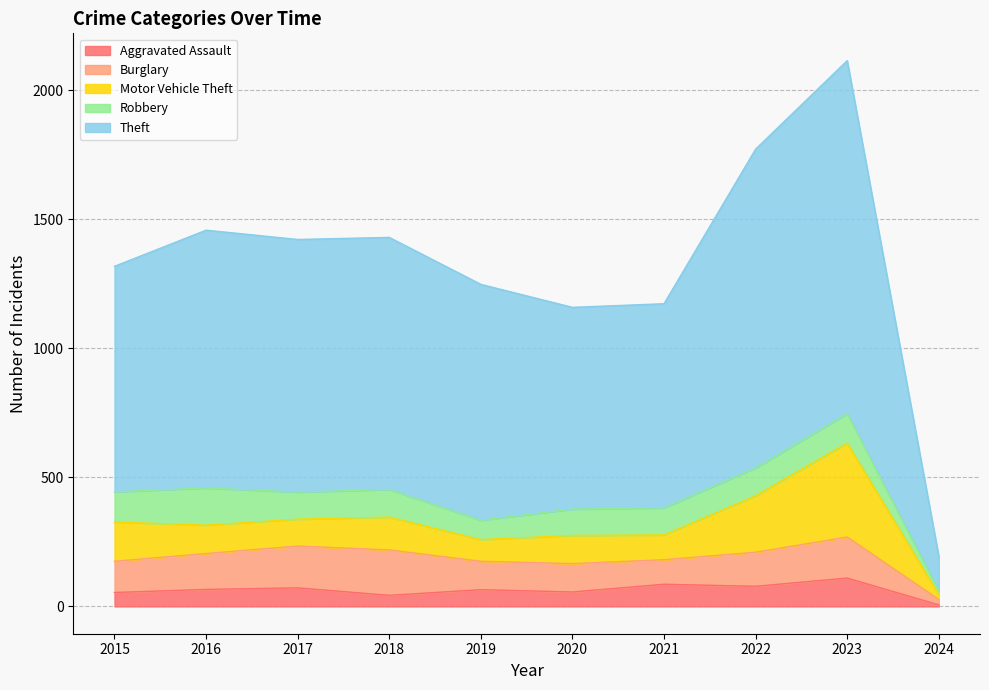

Between 2020 and 2023, which is larger?

2023